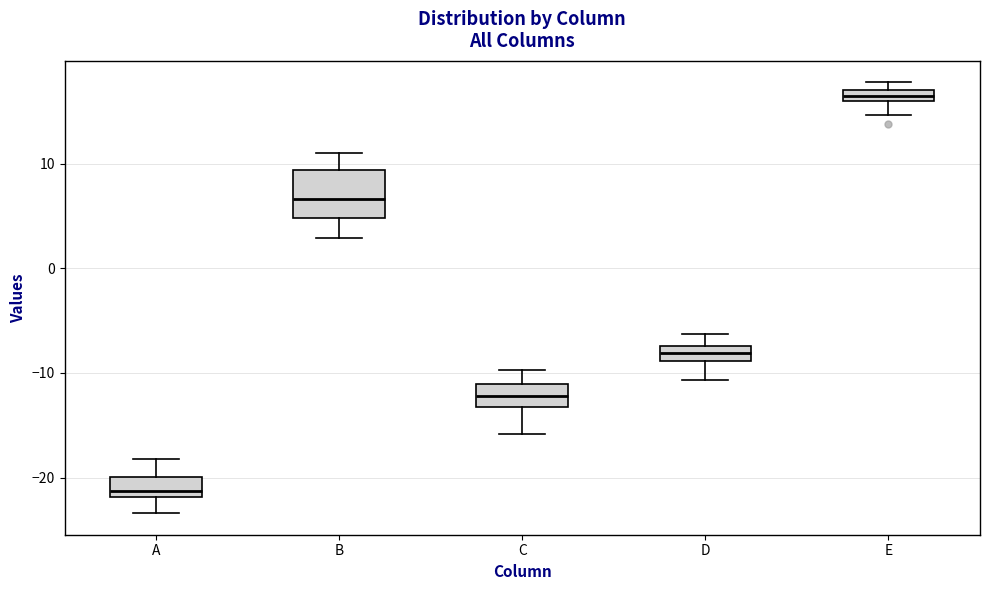

Where is the upper edge of the box for E on the y-axis? The values are not printed on the chart, so give them approximately, as read against the axis.

17